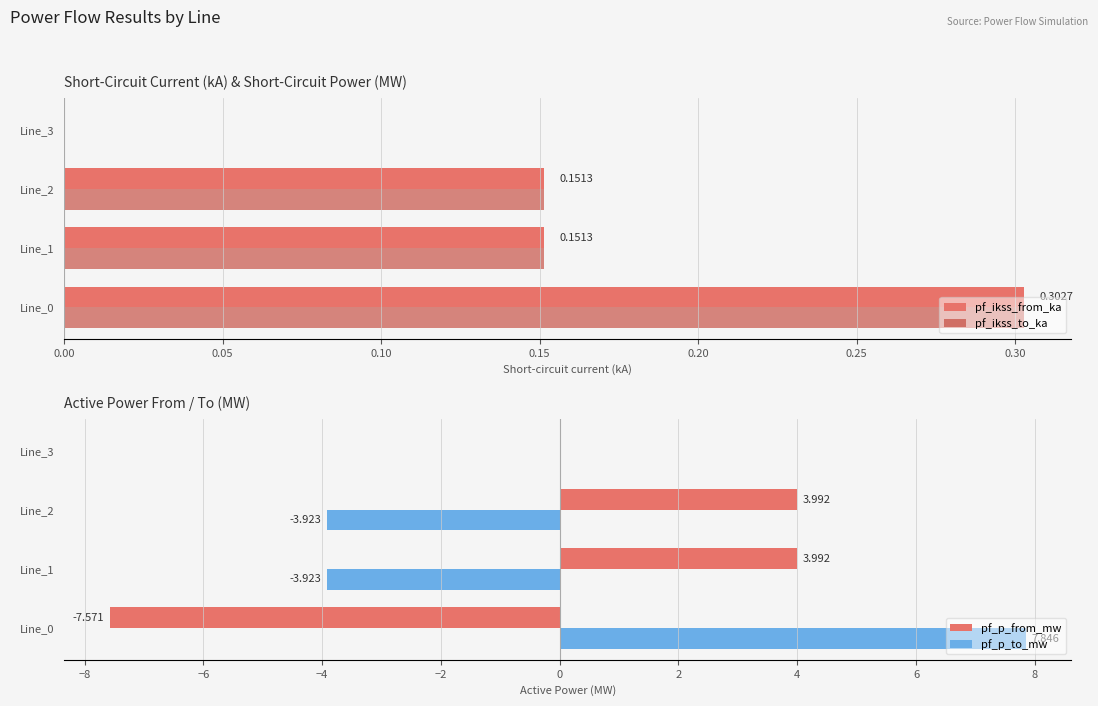

What is the value of the pf_p_from_mw bar at the 2nd from the left?

4.0